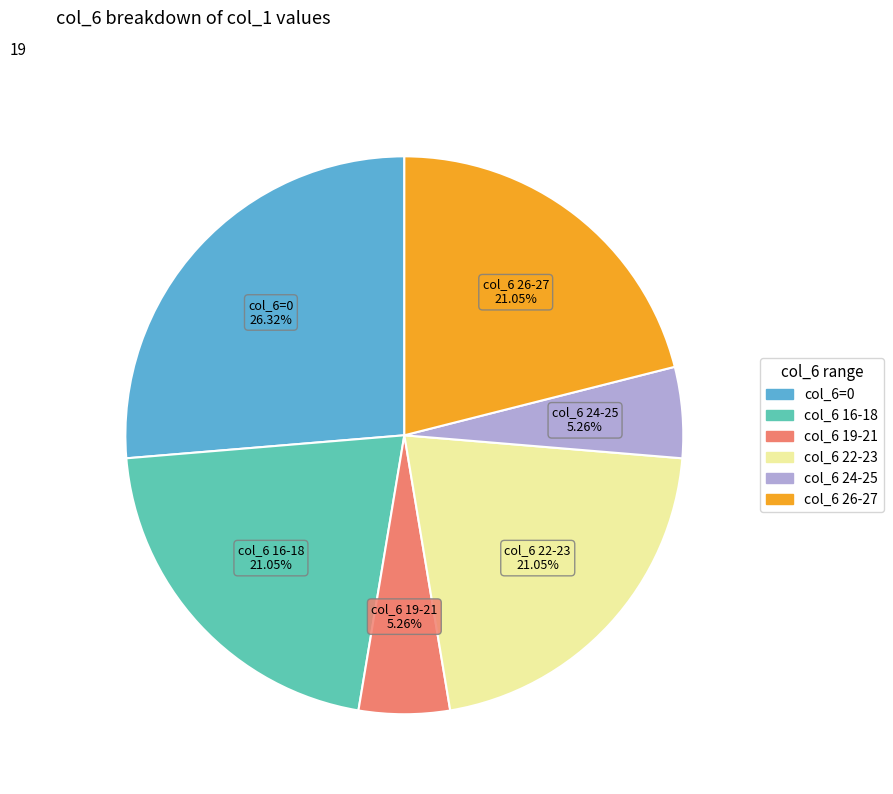

Which has a higher value, col_6=0 or col_6 24-25?

col_6=0